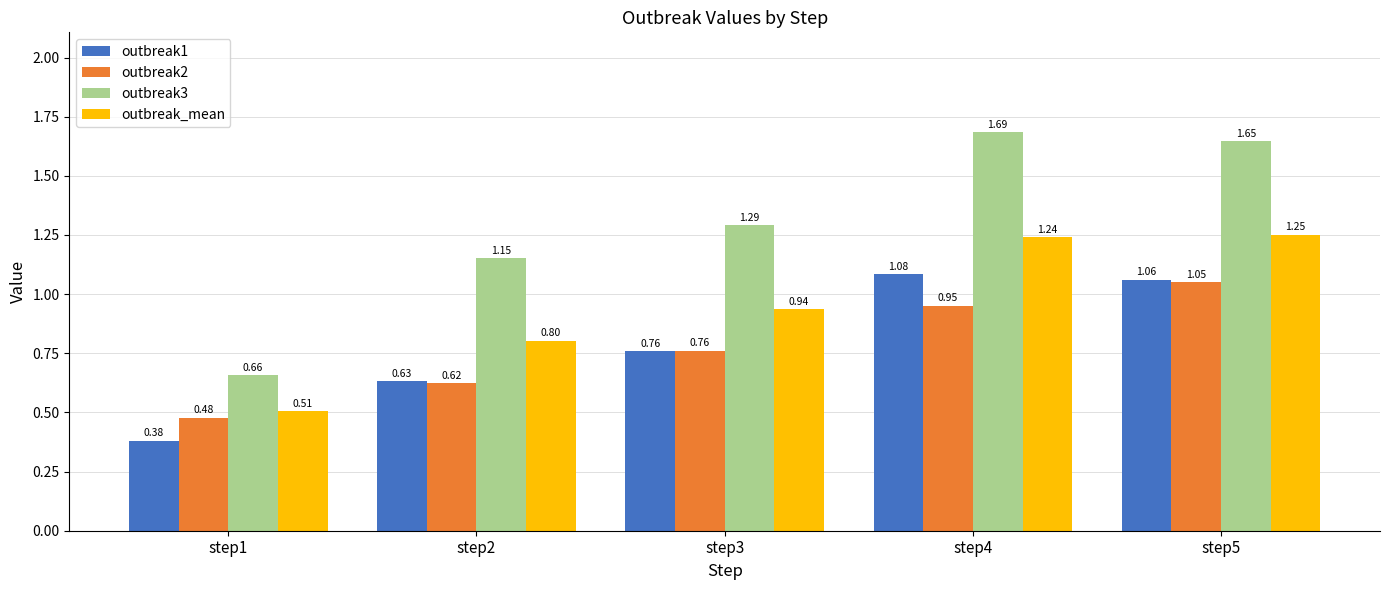

How many values in the outbreak3 series exceed 1?

4